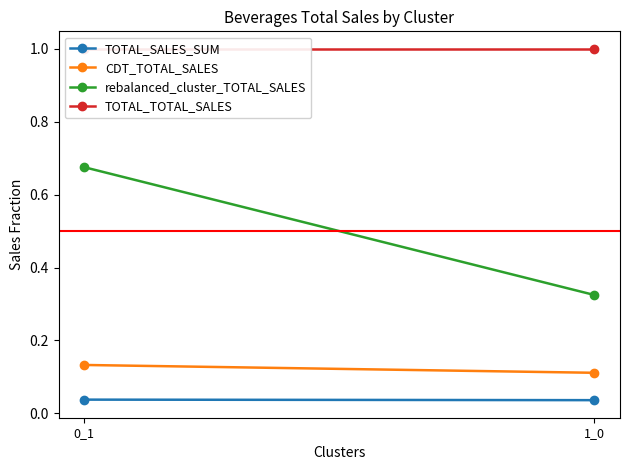

List the series in order of their peak value, lowest first.

TOTAL_SALES_SUM, CDT_TOTAL_SALES, rebalanced_cluster_TOTAL_SALES, TOTAL_TOTAL_SALES